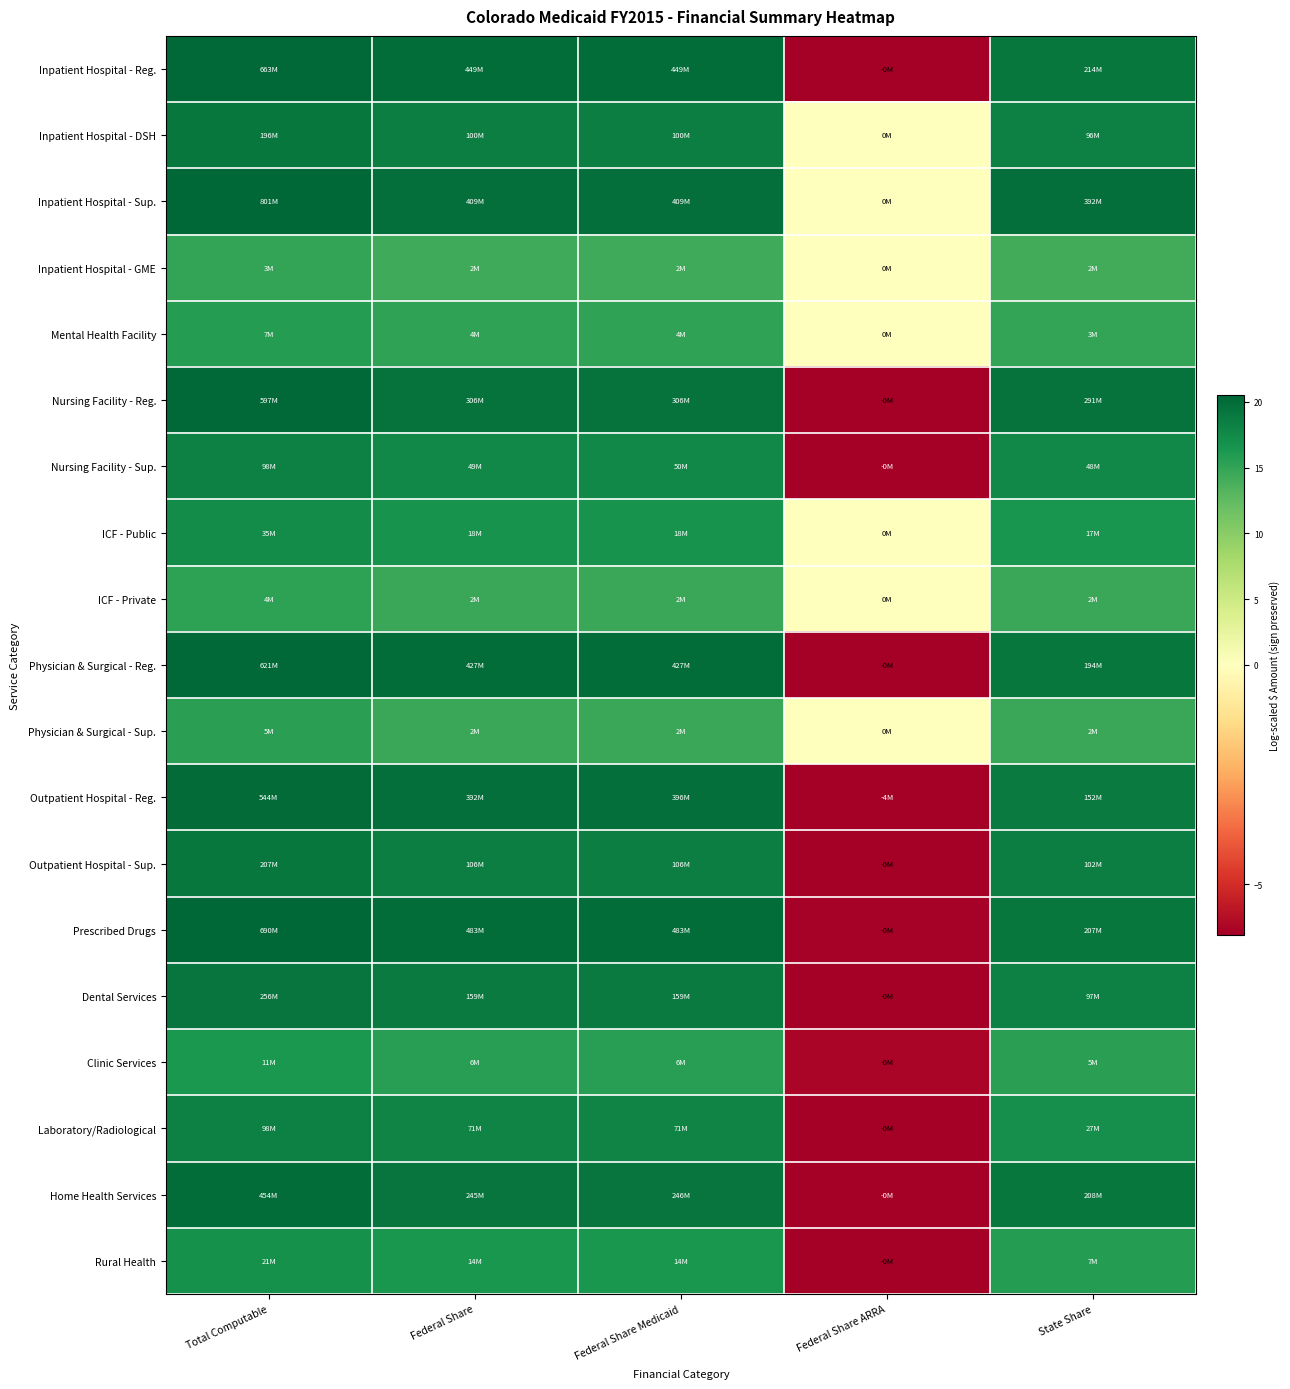

Reading left to right, extract all data points from this chart.

Inpatient Hospital - Reg.: Total Computable=20.3	Federal Share=19.9	Federal Share Medicaid=19.9	Federal Share ARRA=-7.3	State Share=19.2
Inpatient Hospital - DSH: Total Computable=19.1	Federal Share=18.4	Federal Share Medicaid=18.4	Federal Share ARRA=0.0	State Share=18.4
Inpatient Hospital - Sup.: Total Computable=20.5	Federal Share=19.8	Federal Share Medicaid=19.8	Federal Share ARRA=0.0	State Share=19.8
Inpatient Hospital - GME: Total Computable=15.0	Federal Share=14.3	Federal Share Medicaid=14.3	Federal Share ARRA=0.0	State Share=14.2
Mental Health Facility: Total Computable=15.8	Federal Share=15.2	Federal Share Medicaid=15.2	Federal Share ARRA=0.0	State Share=15.0
Nursing Facility - Reg.: Total Computable=20.2	Federal Share=19.5	Federal Share Medicaid=19.5	Federal Share ARRA=-8.6	State Share=19.5
Nursing Facility - Sup.: Total Computable=18.4	Federal Share=17.7	Federal Share Medicaid=17.7	Federal Share ARRA=-12.9	State Share=17.7
ICF - Public: Total Computable=17.4	Federal Share=16.7	Federal Share Medicaid=16.7	Federal Share ARRA=0.0	State Share=16.6
ICF - Private: Total Computable=15.3	Federal Share=14.6	Federal Share Medicaid=14.6	Federal Share ARRA=0.0	State Share=14.6
Physician & Surgical - Reg.: Total Computable=20.2	Federal Share=19.9	Federal Share Medicaid=19.9	Federal Share ARRA=-10.4	State Share=19.1
Physician & Surgical - Sup.: Total Computable=15.4	Federal Share=14.7	Federal Share Medicaid=14.7	Federal Share ARRA=0.0	State Share=14.7
Outpatient Hospital - Reg.: Total Computable=20.1	Federal Share=19.8	Federal Share Medicaid=19.8	Federal Share ARRA=-15.2	State Share=18.8
Outpatient Hospital - Sup.: Total Computable=19.1	Federal Share=18.5	Federal Share Medicaid=18.5	Federal Share ARRA=-10.2	State Share=18.4
Prescribed Drugs: Total Computable=20.4	Federal Share=20.0	Federal Share Medicaid=20.0	Federal Share ARRA=-6.1	State Share=19.1
Dental Services: Total Computable=19.4	Federal Share=18.9	Federal Share Medicaid=18.9	Federal Share ARRA=-6.3	State Share=18.4
Clinic Services: Total Computable=16.2	Federal Share=15.7	Federal Share Medicaid=15.7	Federal Share ARRA=-6.0	State Share=15.4
Laboratory/Radiological: Total Computable=18.4	Federal Share=18.1	Federal Share Medicaid=18.1	Federal Share ARRA=-6.1	State Share=17.1
Home Health Services: Total Computable=19.9	Federal Share=19.3	Federal Share Medicaid=19.3	Federal Share ARRA=-13.0	State Share=19.2
Rural Health: Total Computable=16.8	Federal Share=16.5	Federal Share Medicaid=16.5	Federal Share ARRA=-12.3	State Share=15.7